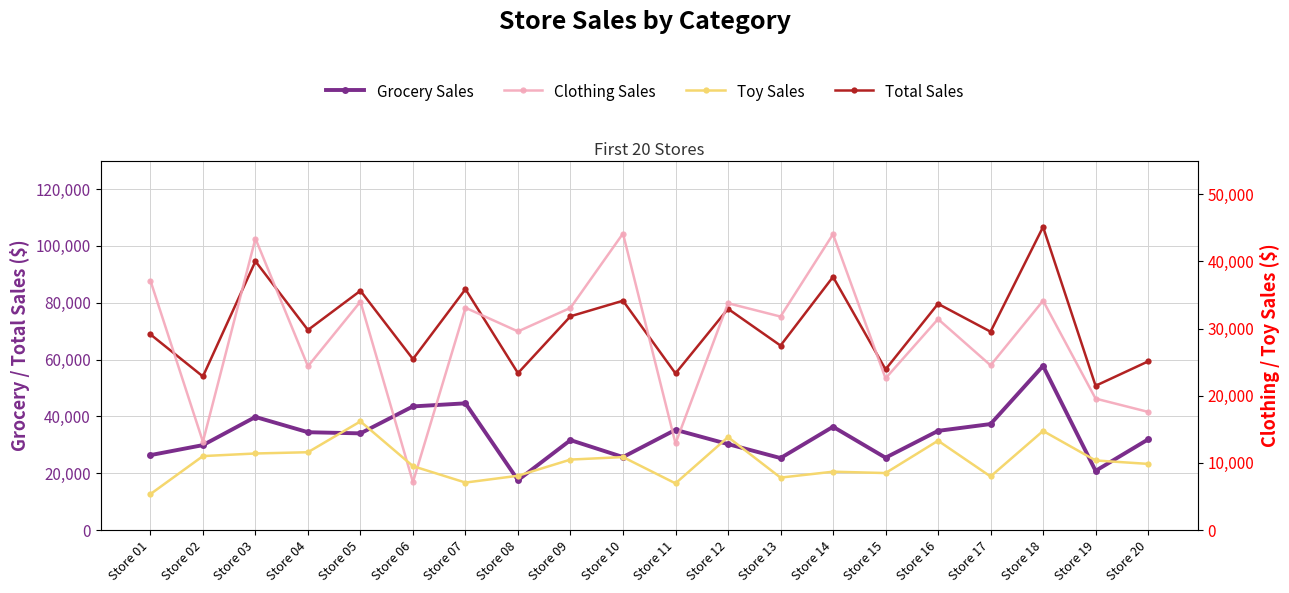

What is the average value of the Toy Sales series?

10176